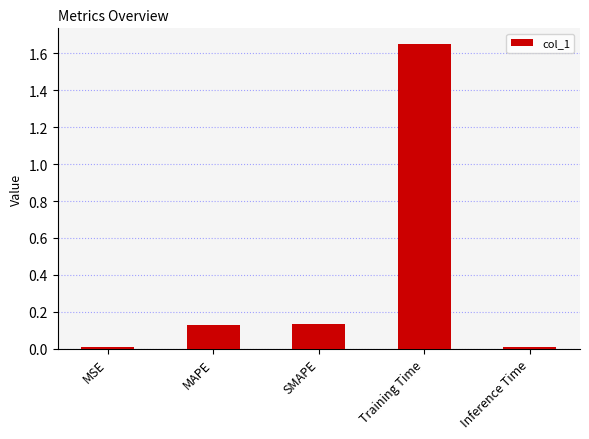

What is the average value?

0.4